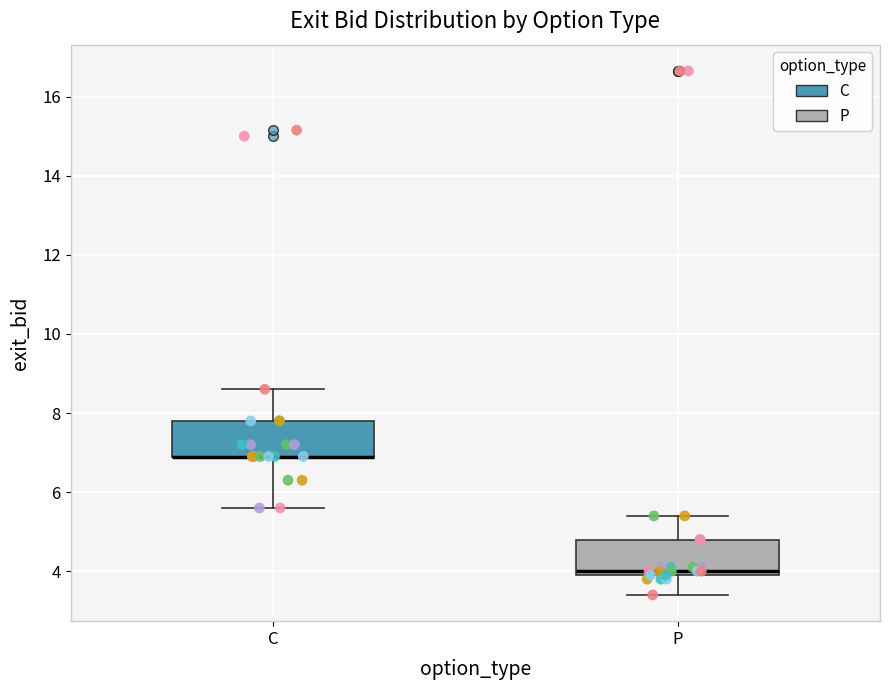

Reading left to right, read every box against the y-axis: the position of its median line, the range the box covers, and the ends of its whiskers. The values are not printed on the chart, so give them approximately, as read against the axis.

C: median 7.0 (drawn on the box's lower edge), box 7.0 to 7.8, whiskers 5.6 to 8.6
P: median 4.0 (just above the box's lower edge), box 4.0 to 4.8, whiskers 3.4 to 5.4